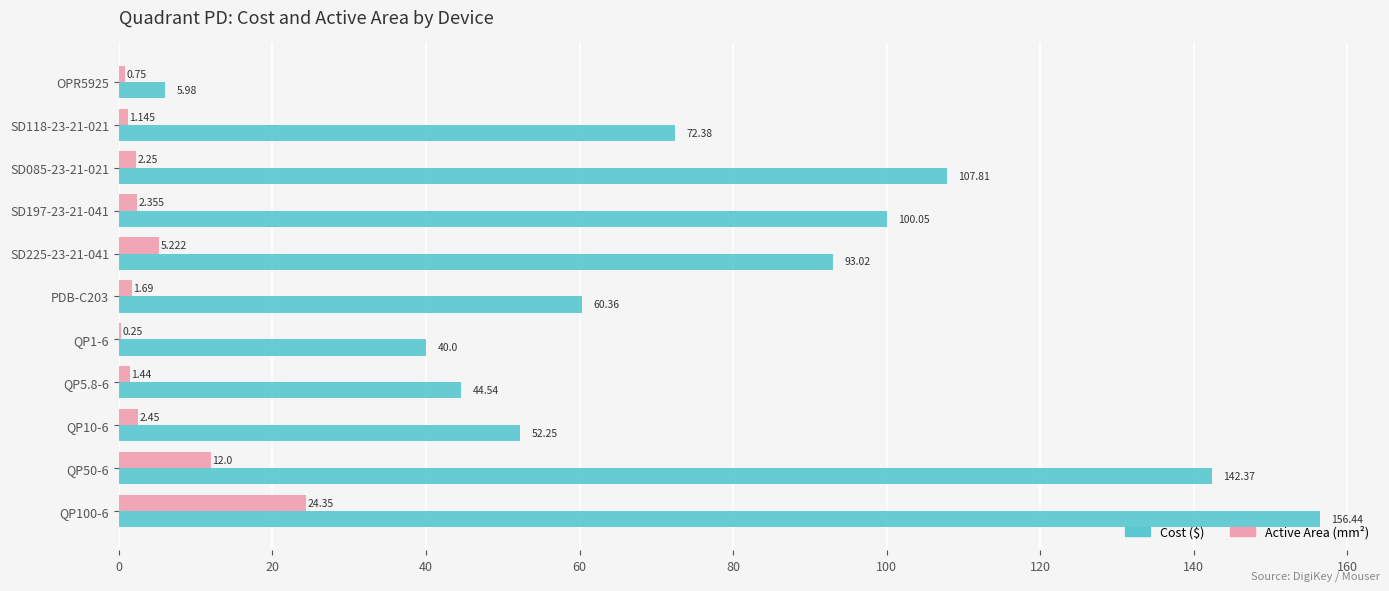

Count the number of categories in the chart.

11